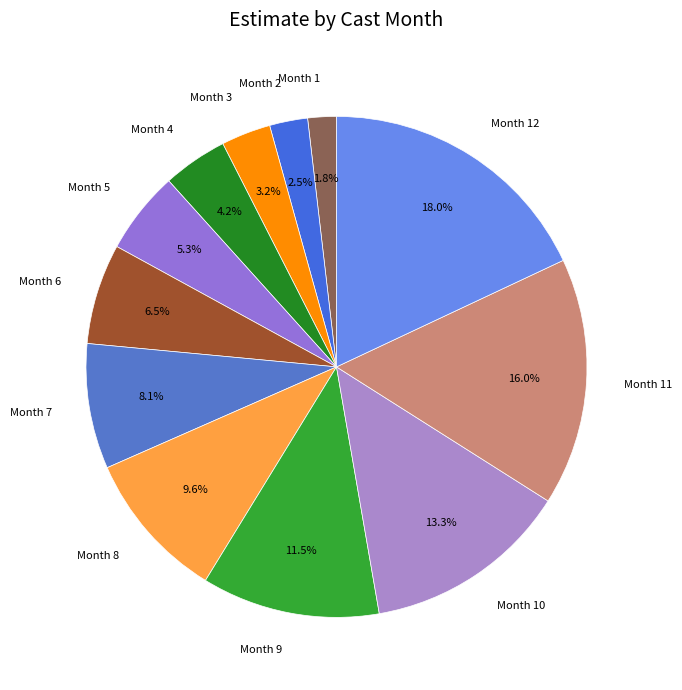

How many slices are in this pie chart?

12